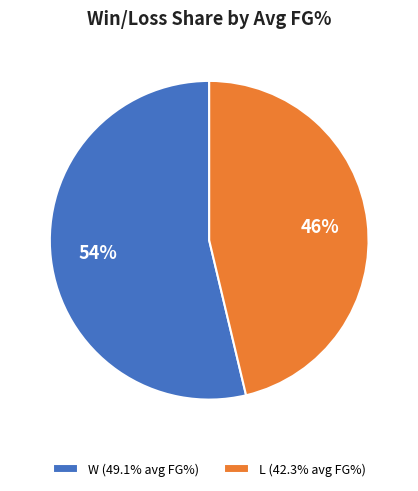

Is there any slice that represents more than half of the pie?

Yes